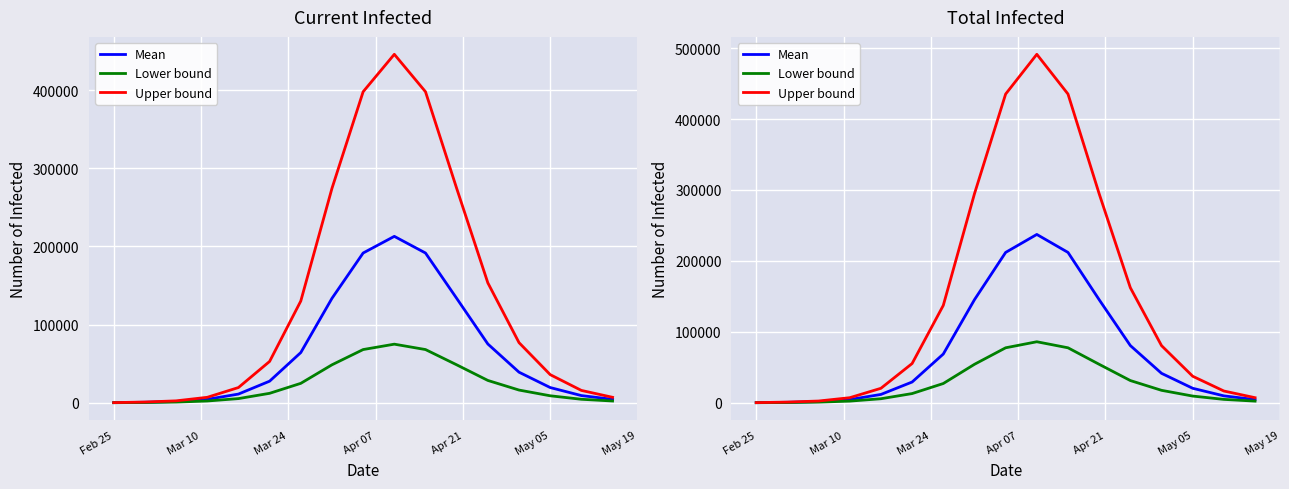

True or false: Upper bound and Lower bound intersect in this chart.

False